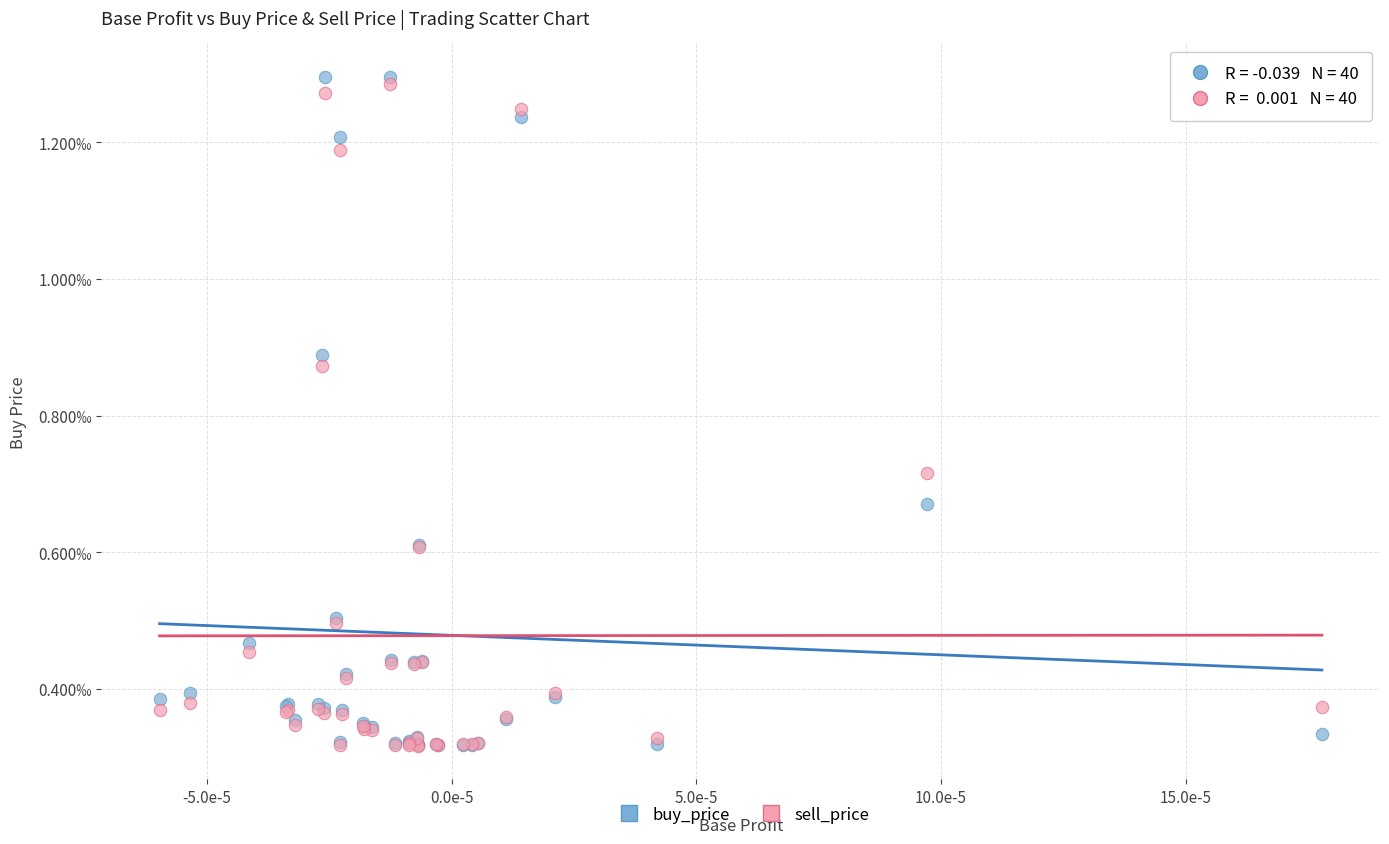

Which series reaches the maximum Y coordinate?

buy_price